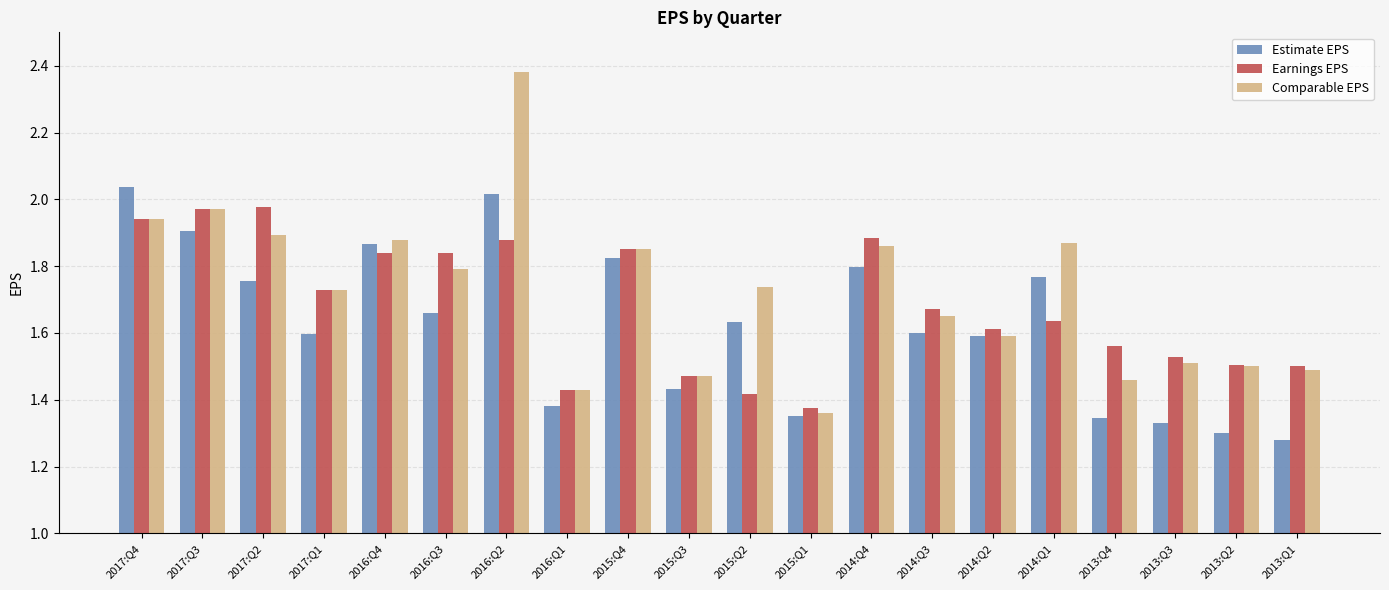

How many bars are there in each group?

3